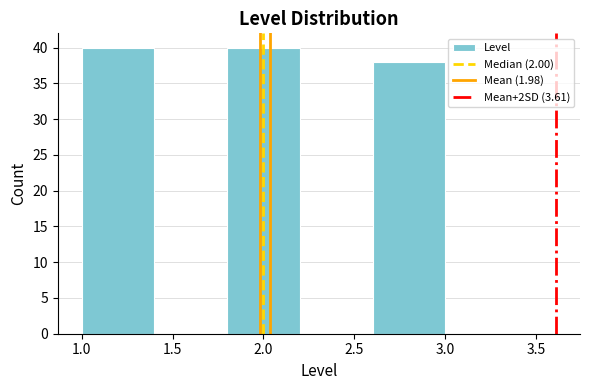

Reading left to right, list every bar in this chart as the range it spans on the x-axis followed by its height. The values are not printed on the chart, so give them approximately, as read against the axis.

1.0 to 1.4: 40
1.4 to 1.8: 0
1.8 to 2.2: 40
2.2 to 2.6: 0
2.6 to 3.0: 38